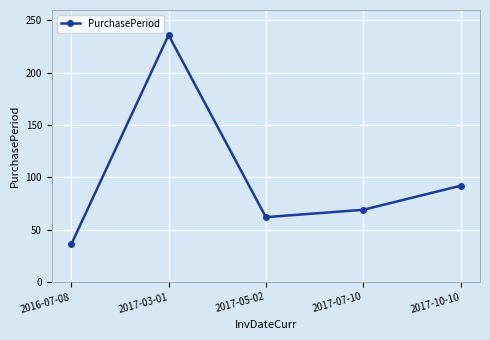

What value does the data have at 2017-10-10?

92